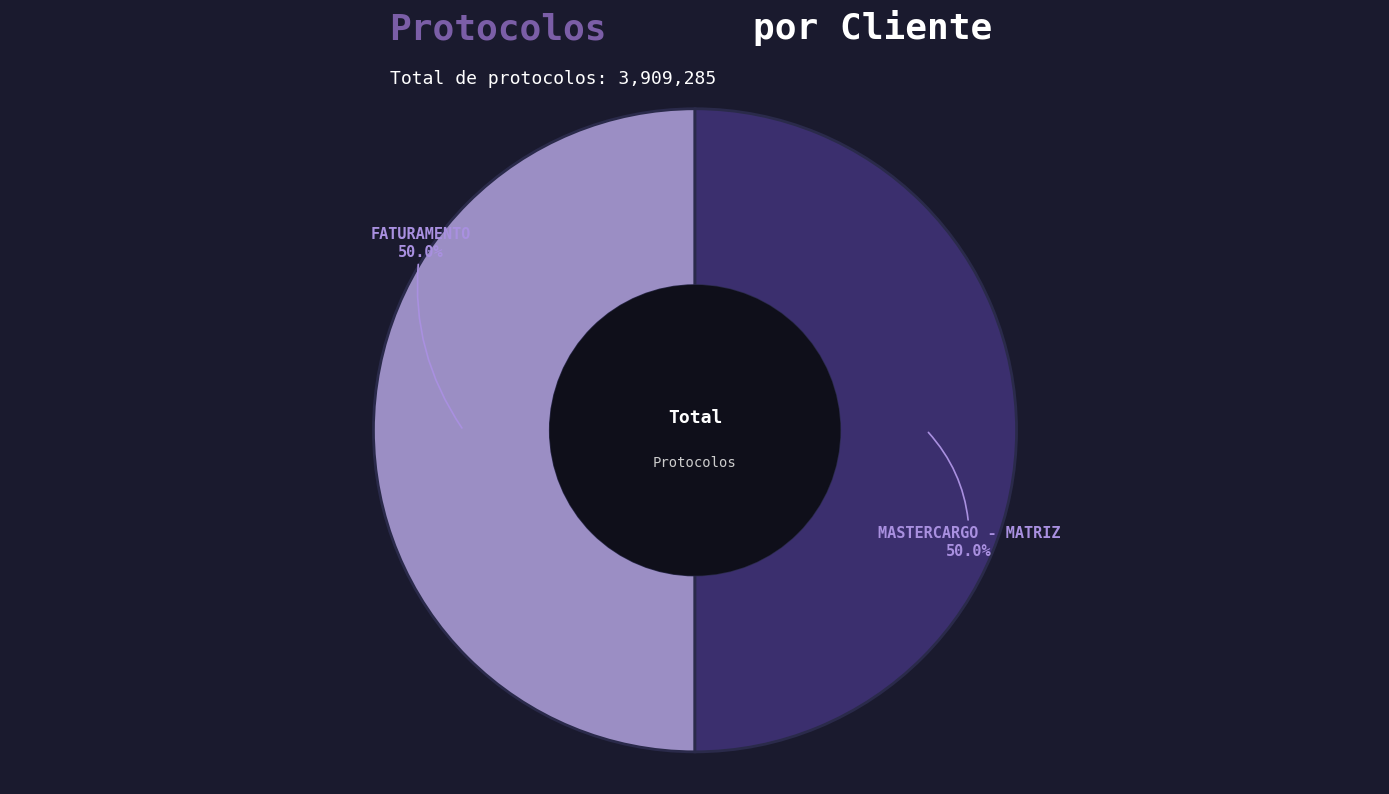

How much of the chart is everything except FATURAMENTO?

50.0%